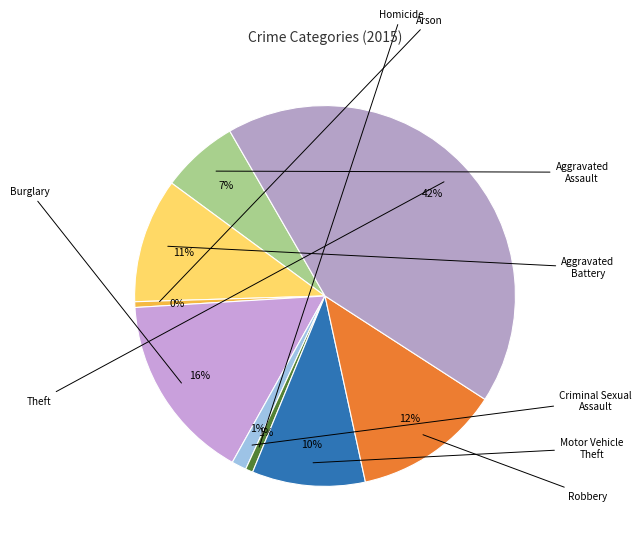

Does Robbery represent more than half of the total?

No